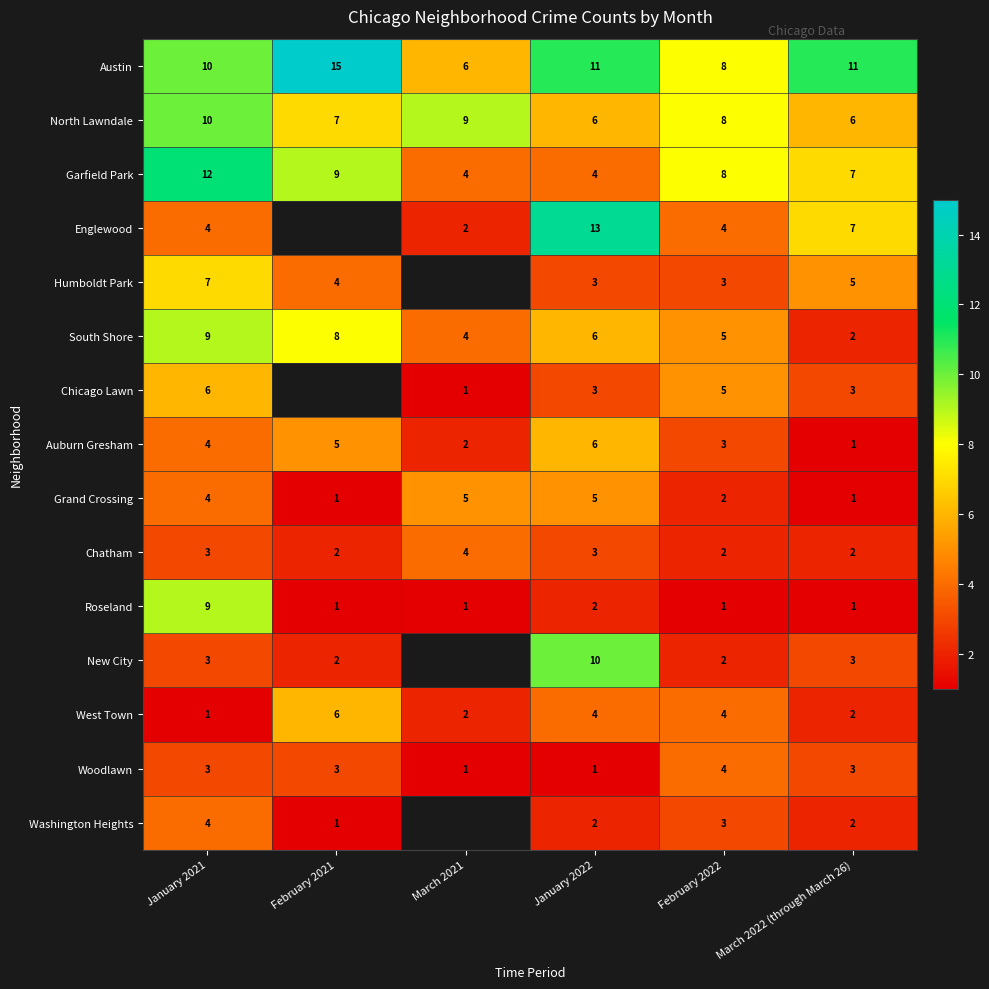

The North Lawndale series shows 4 at March 2021. True or false?

False